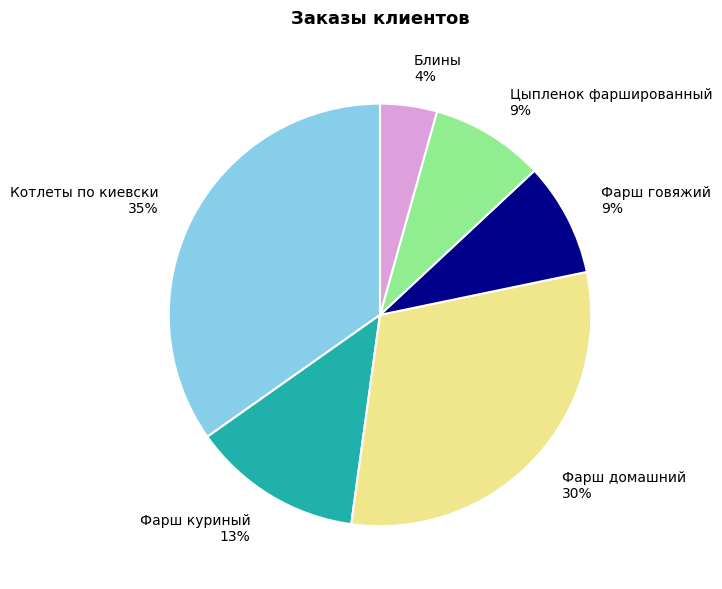

Combined, do Фарш куриный 13% and Фарш домашний 30% account for over 50%?

No